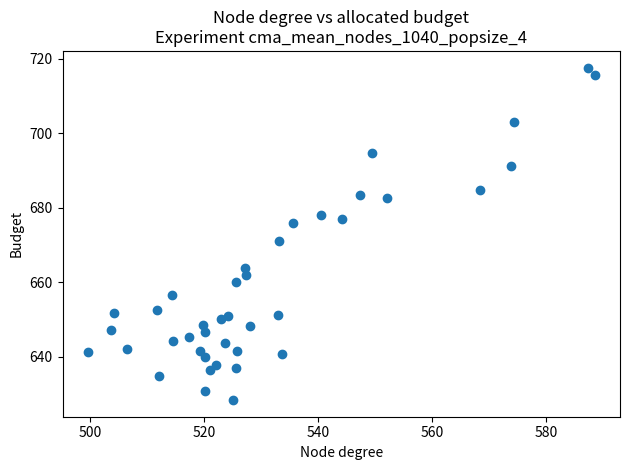

What Y value in the scatter plot is closest to 672?

670.9